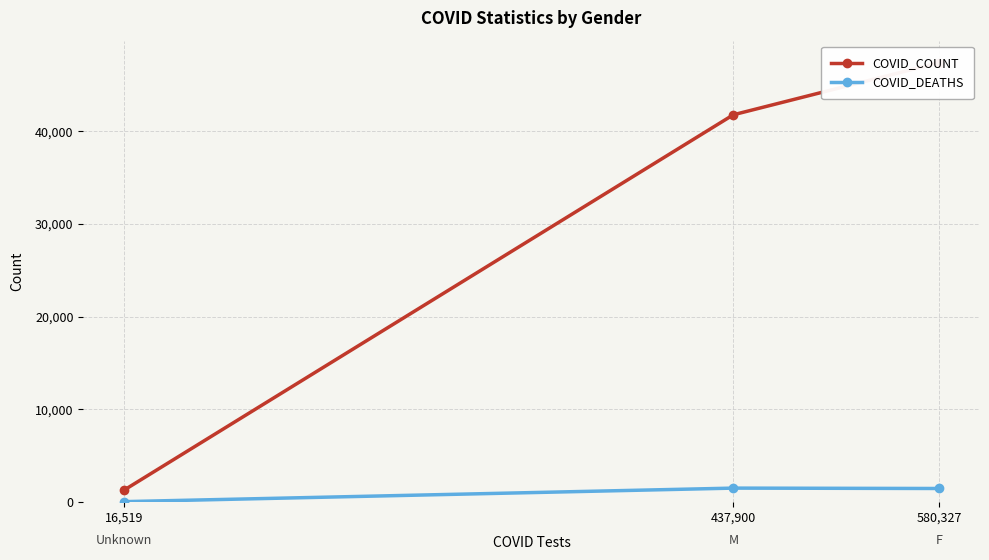

Where is COVID_DEATHS nearest to the value 786?

580,327